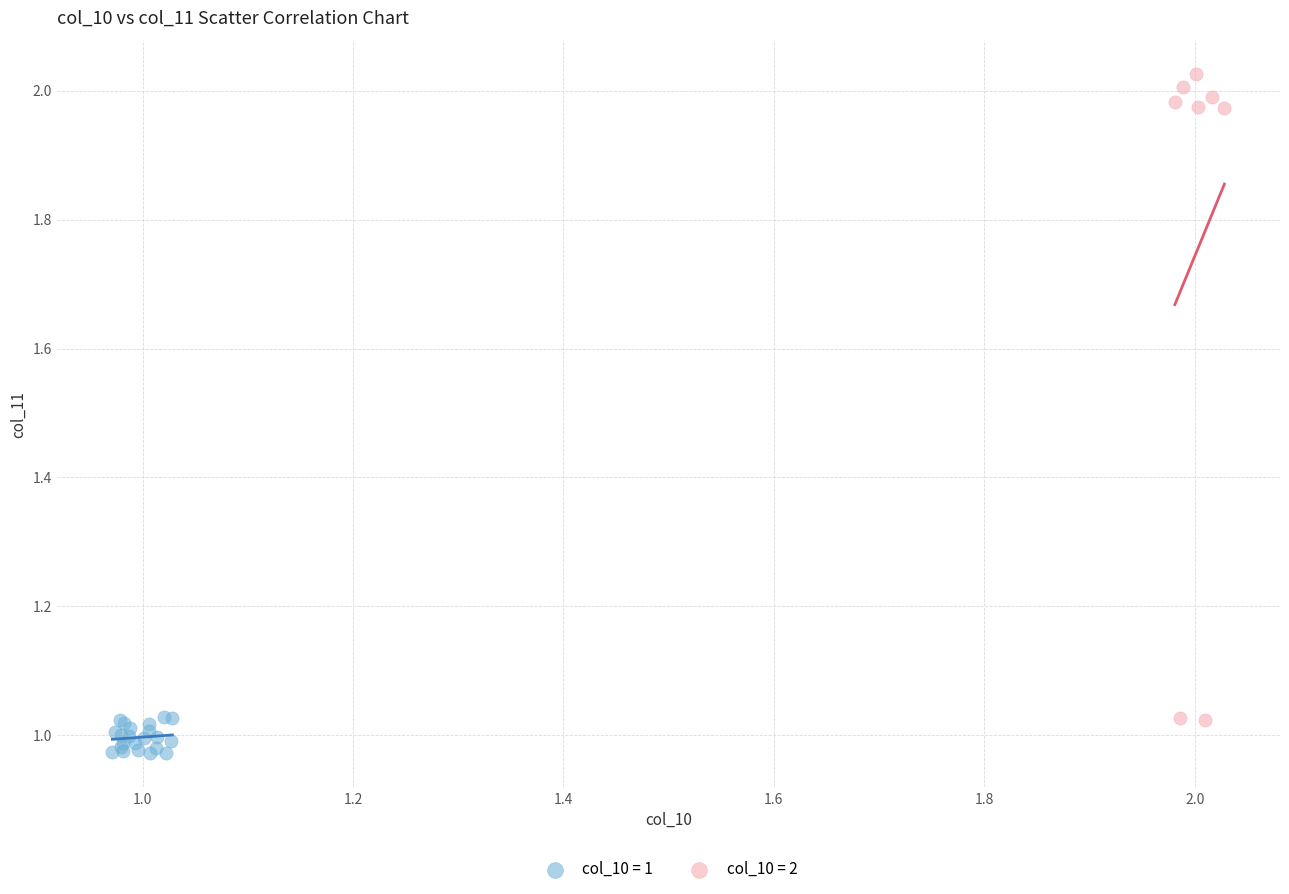

Which series reaches the maximum Y coordinate?

col_10 = 2